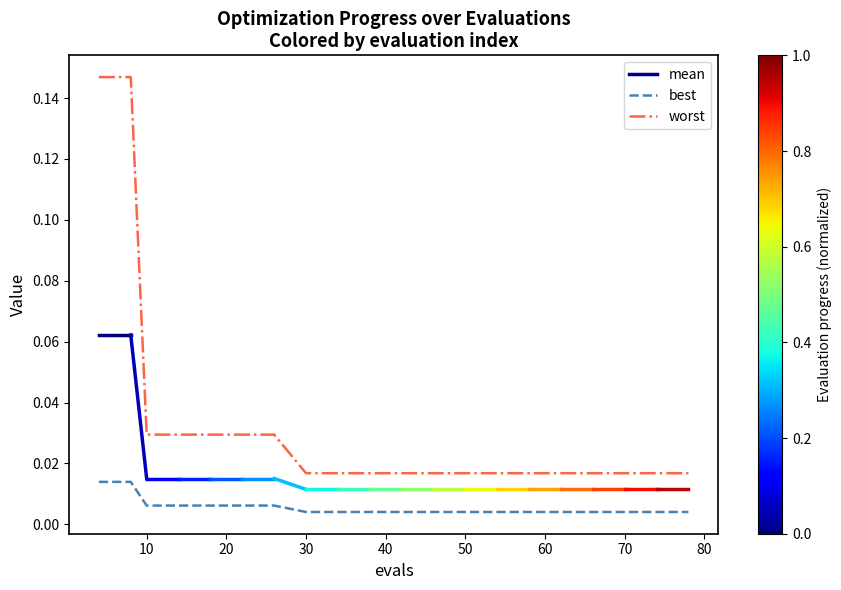

True or false: best and mean intersect in this chart.

False